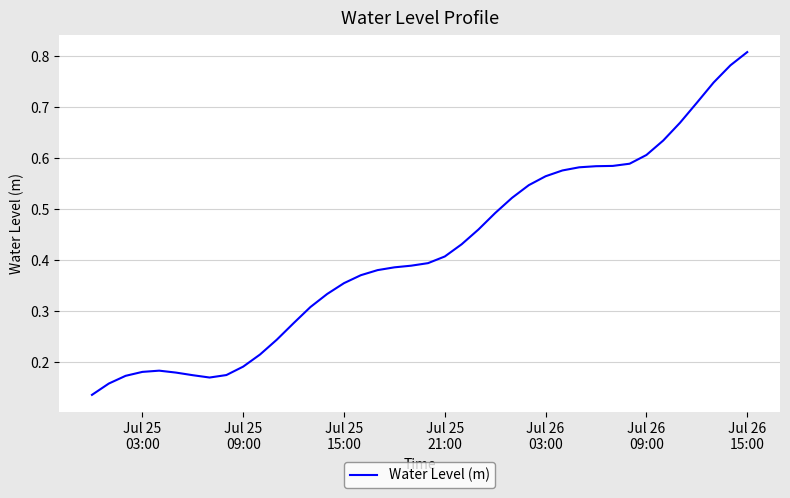

True or false: there are more than 1 points higher than both neighbors.

False